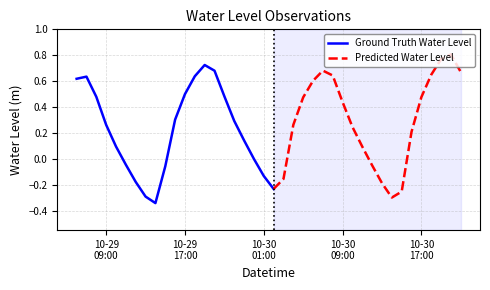

Reading left to right, transcribe all the data shown in this chart.

0.6	0.6	0.5	0.3	0.1	-0.0	-0.2	-0.3	-0.3	-0.1	0.3	0.5	0.6	0.7	0.7	0.5	0.3	0.1	-0.0	-0.1	-0.2	-0.2	0.3	0.5	0.6	0.7	0.6	0.4	0.2	0.1	-0.0	-0.2	-0.3	-0.3	0.2	0.5	0.6	0.8	0.8	0.7